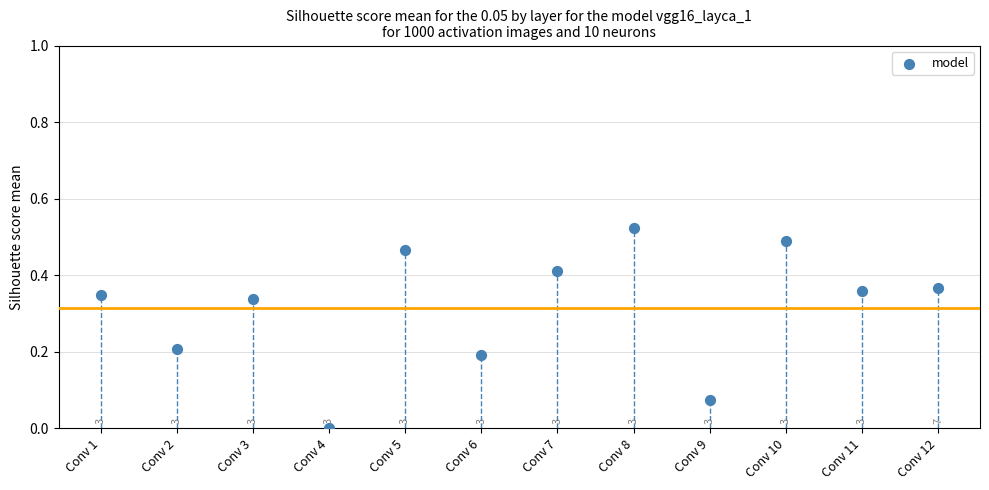

How many points are shown in the scatter plot?

12